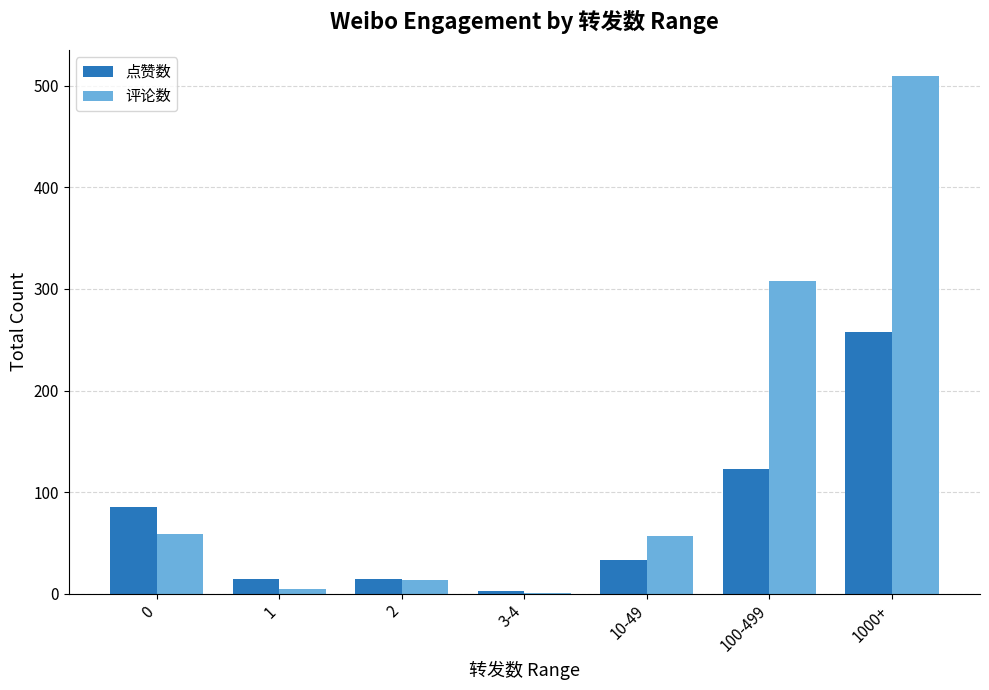

What is the sum of all 评论数 values?

953